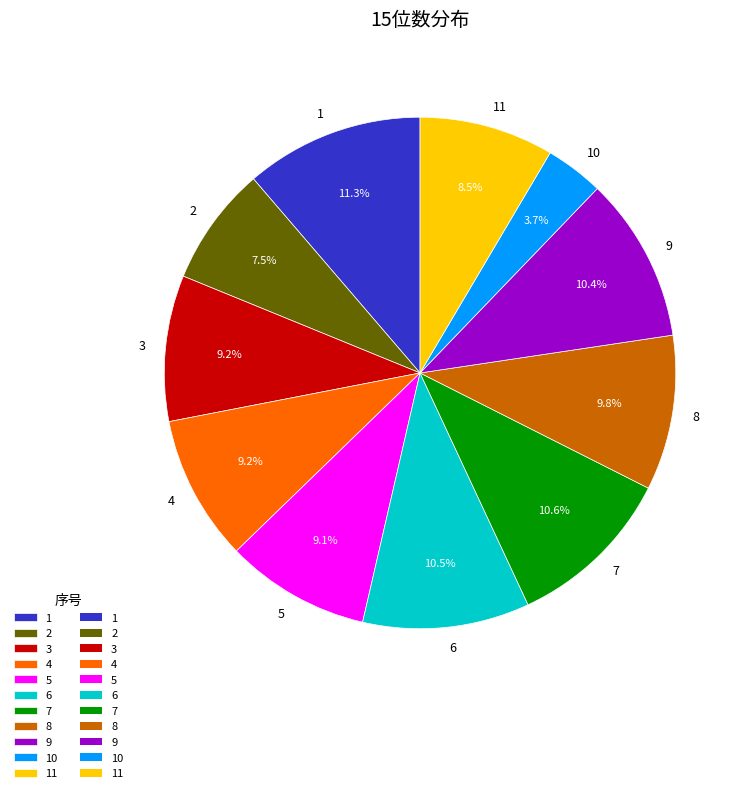

What is the ratio of the value at 8 to the value at 11?

1.2